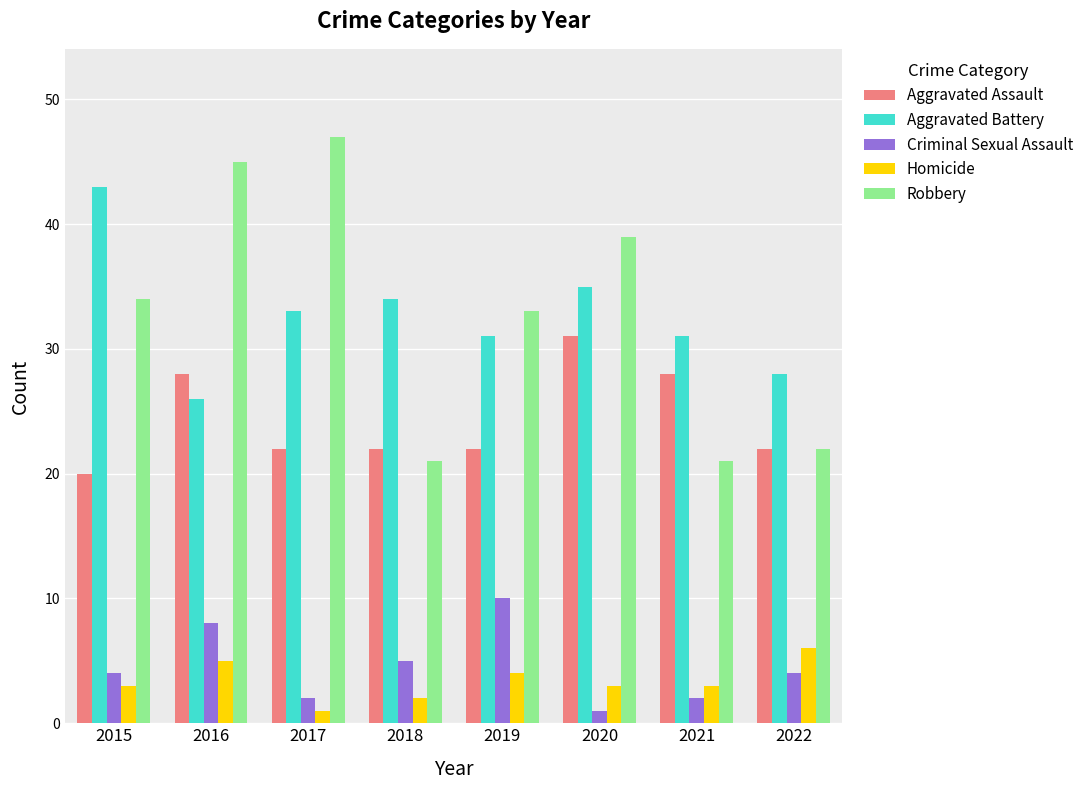

What are all the series names shown in the legend?

Aggravated Assault, Aggravated Battery, Criminal Sexual Assault, Homicide, Robbery